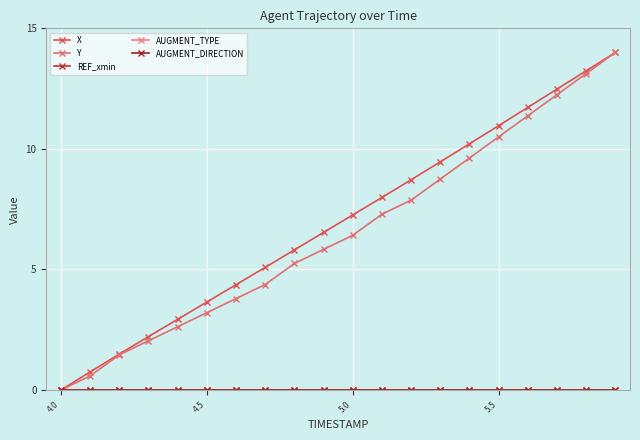

Is this an area chart (filled region under the line)?

No